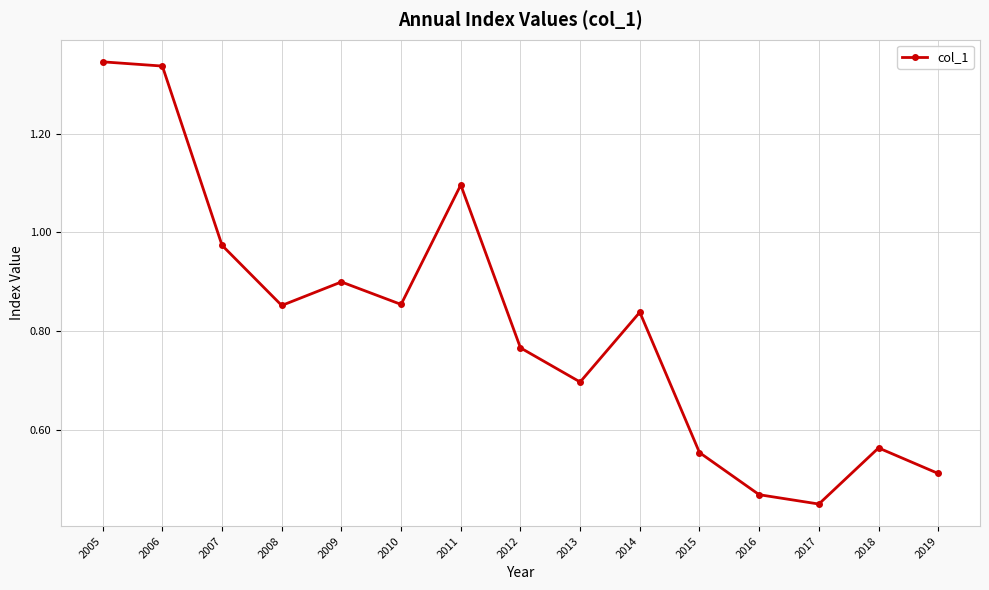

What is the sum of the values at 2018 and 2015?

1.1